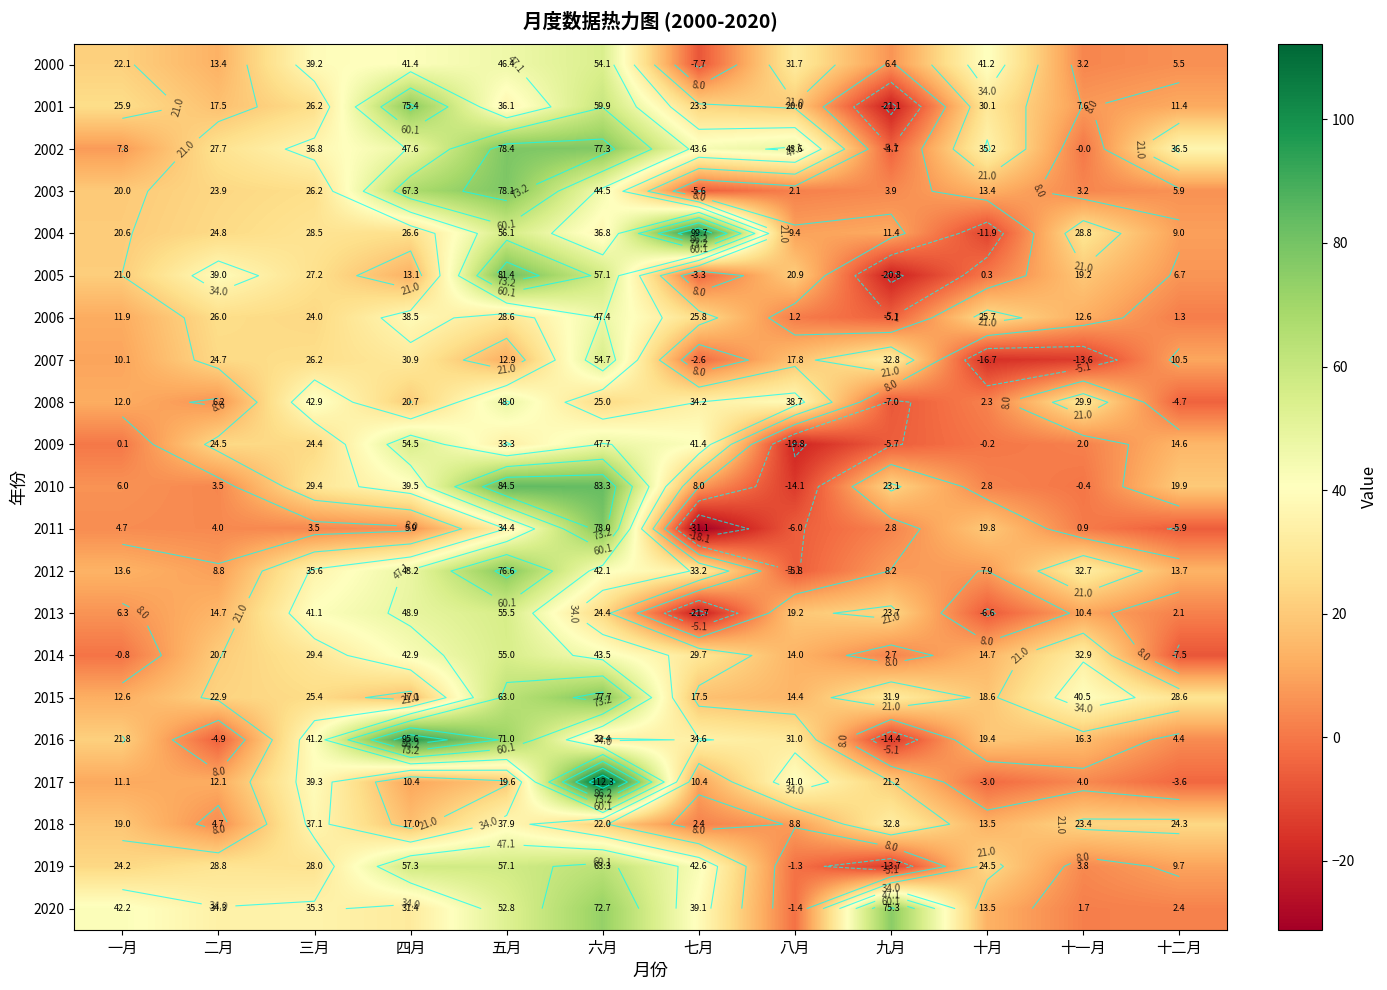

What is the sum of all 2012 values?

314.8